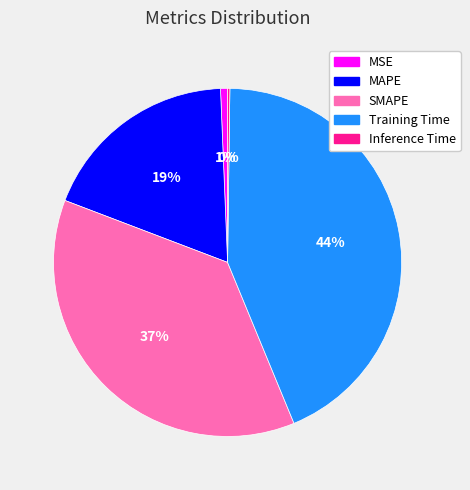

To the nearest percent, what portion does SMAPE represent?

37%